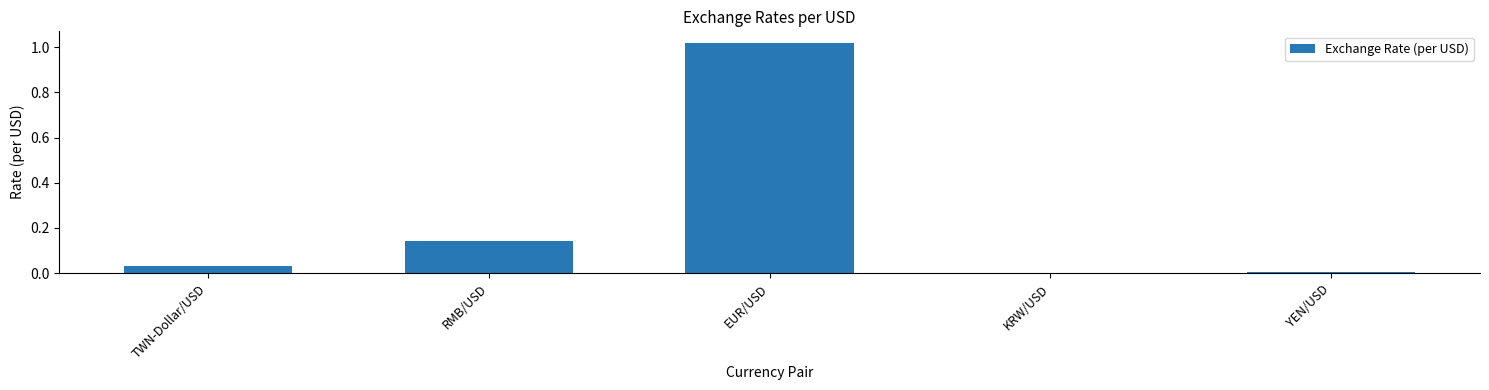

Is it true that the value at EUR/USD is 0.4?

False